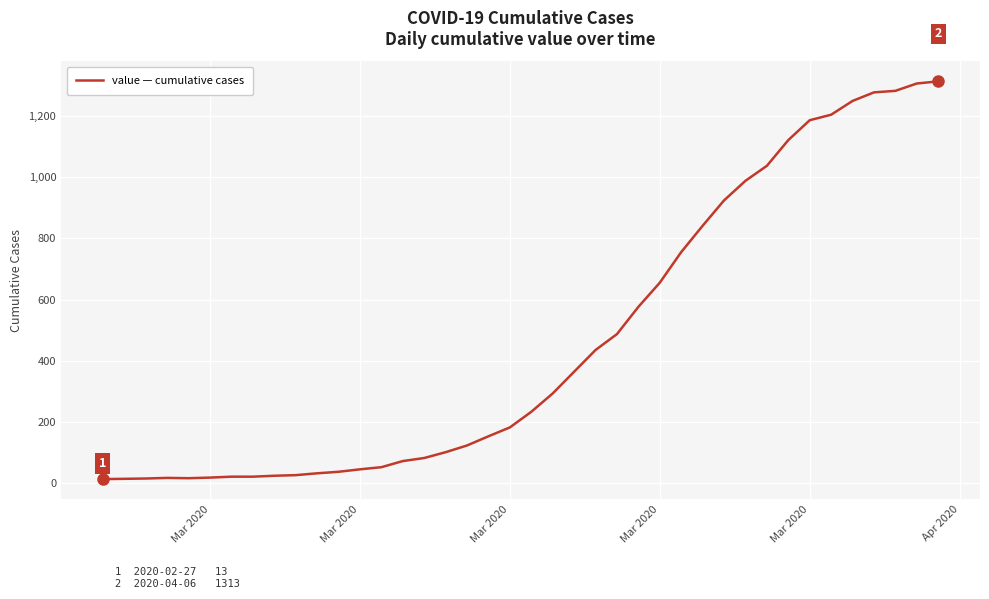

What is the greatest value displayed?

1313